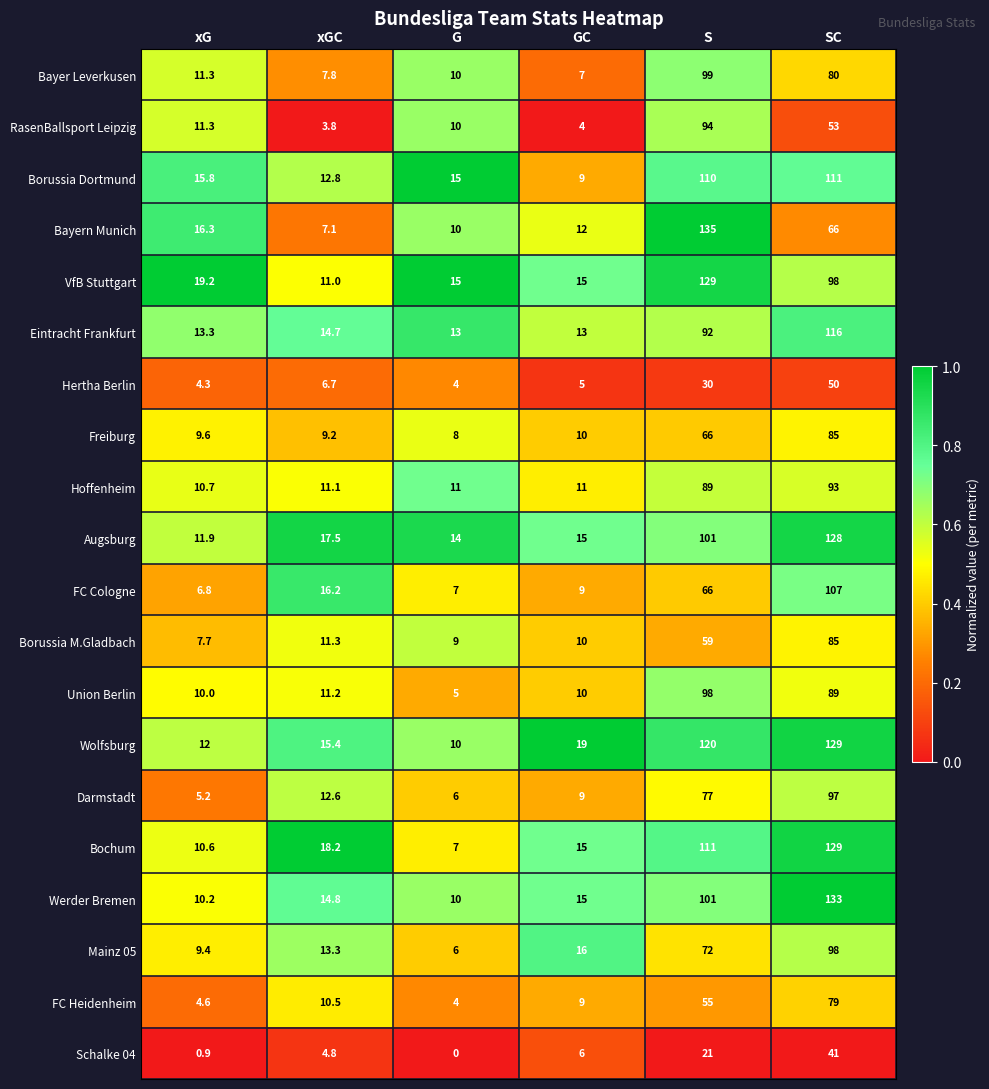

What is the maximum value shown in the chart?

135.0